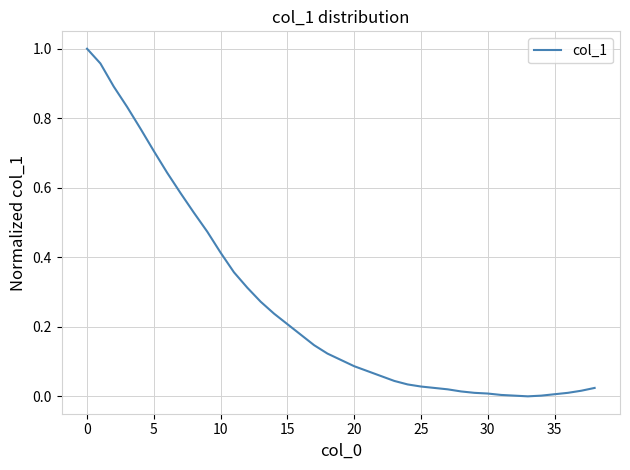

True or false: the data shows 0.0 at 20.

False